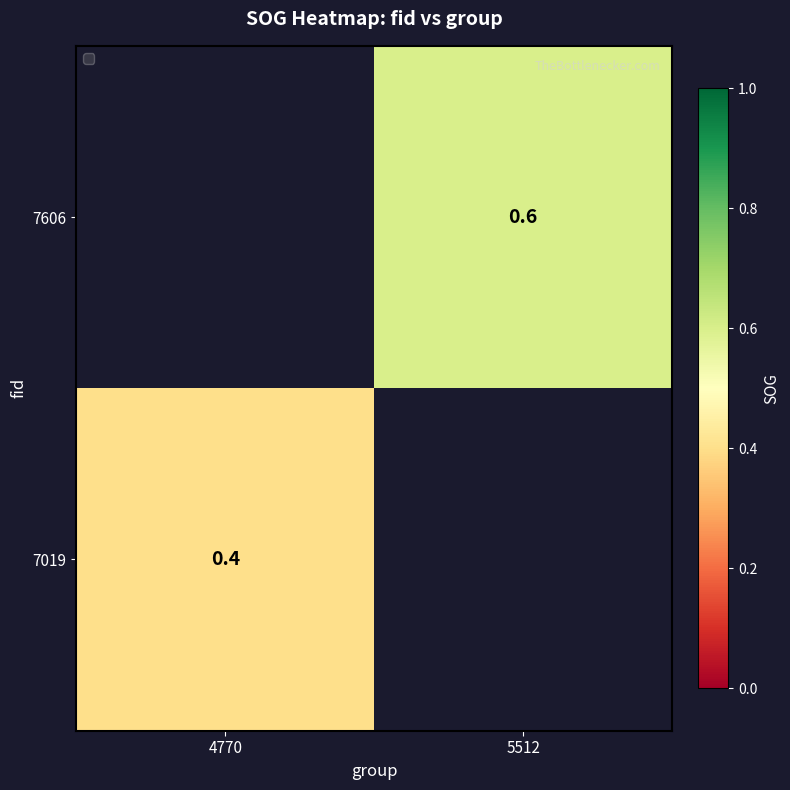

True or false: 7019 has a value of 0.4 at 4770.

True